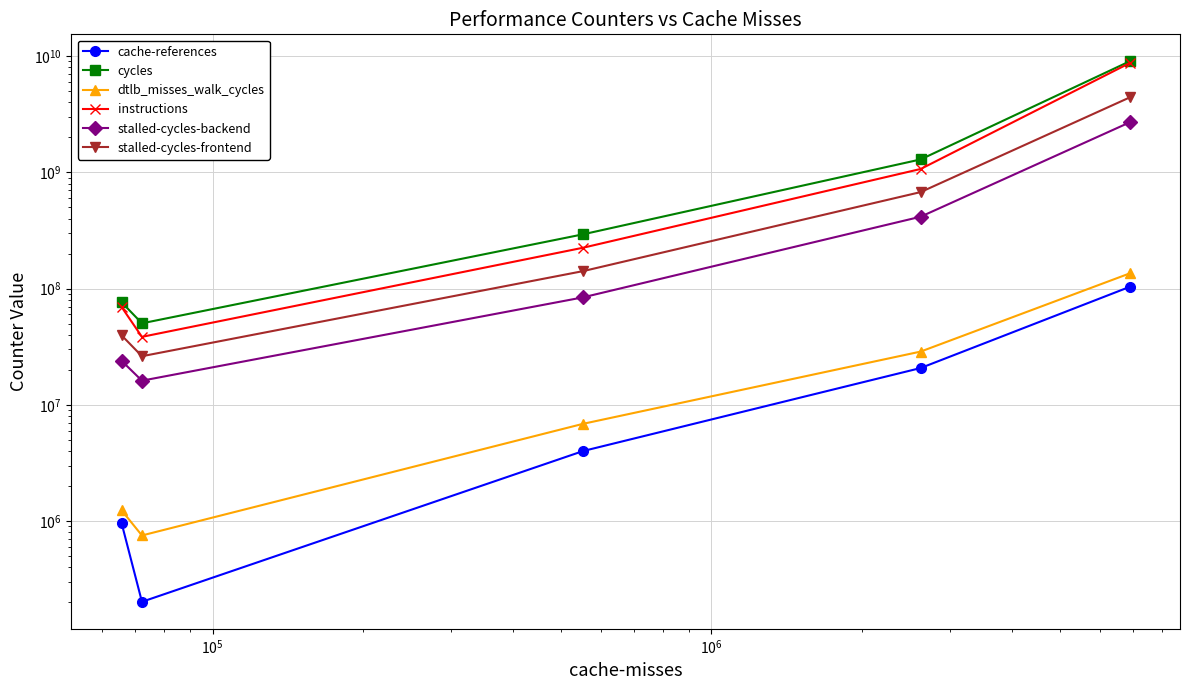

Does the chart have visible grid lines?

Yes